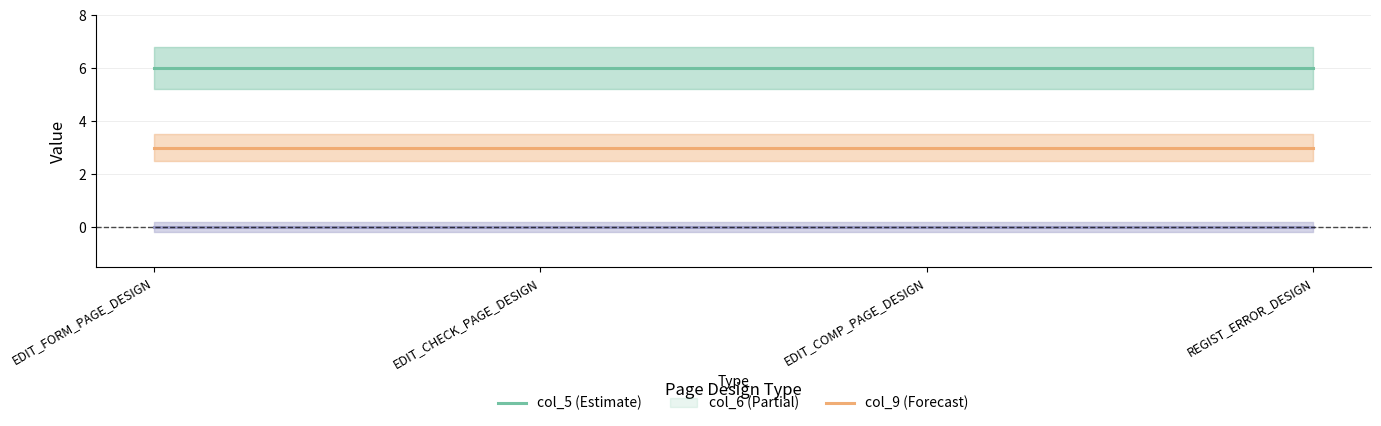

What are all the series names shown in the legend?

col_5 (Estimate), col_6 (Partial), col_9 (Forecast)